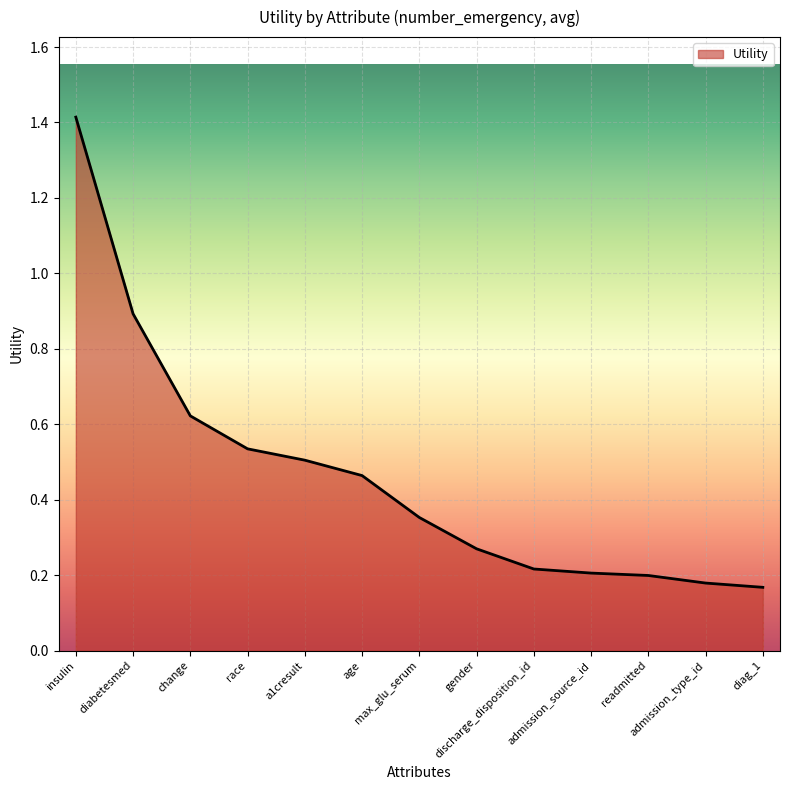

What is the maximum value shown in the chart?

1.4